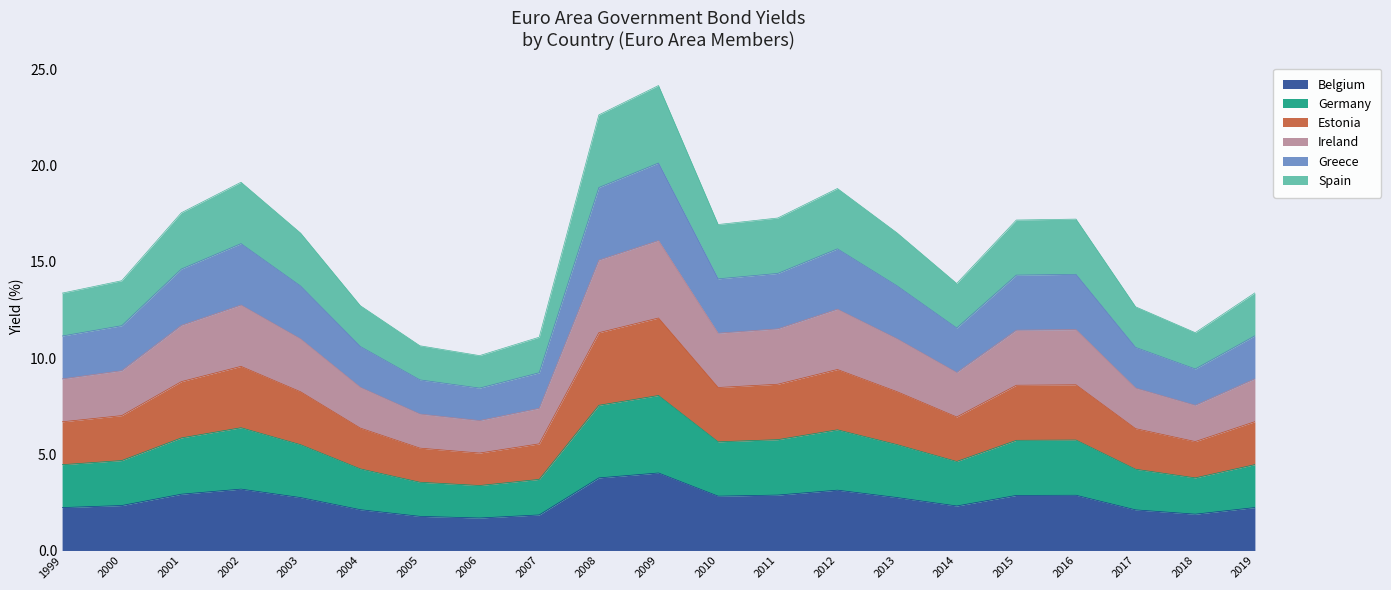

What is the value of the Belgium point at the 18th from the left?

2.9